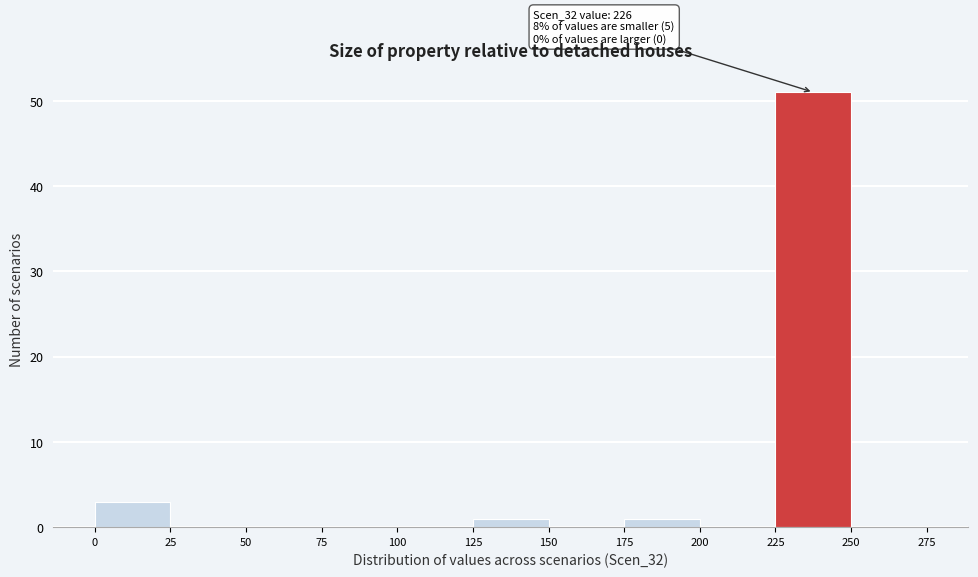

Over which range of the x-axis is the bar tallest?

225 to 250